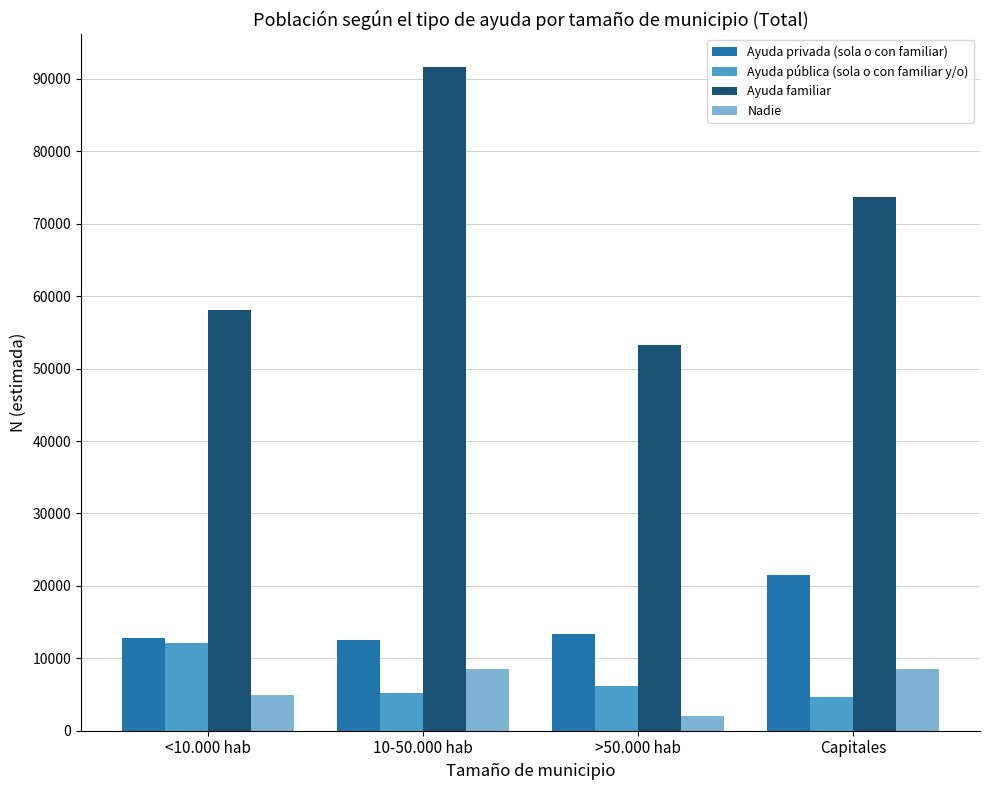

What value does the Ayuda privada (sola o con familiar) series have at Capitales, to the nearest 50?

21500